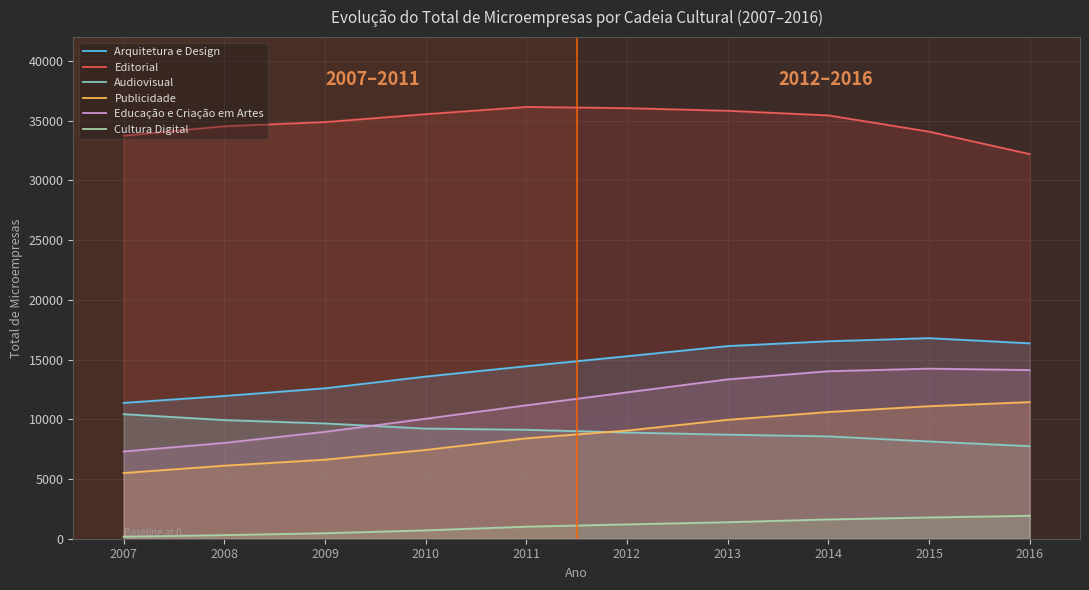

Reading left to right, list all the values displayed in this chart.

Arquitetura e Design: 2007=11371	2008=11952	2009=12593	2010=13574	2011=14444	2012=15276	2013=16128	2014=16531	2015=16792	2016=16359
Editorial: 2007=33740	2008=34534	2009=34883	2010=35546	2011=36151	2012=36050	2013=35829	2014=35443	2015=34084	2016=32207
Audiovisual: 2007=10430	2008=9932	2009=9650	2010=9221	2011=9120	2012=8888	2013=8711	2014=8569	2015=8142	2016=7748
Publicidade: 2007=5502	2008=6113	2009=6616	2010=7432	2011=8403	2012=9056	2013=9954	2014=10607	2015=11094	2016=11435
Educação e Criação em Artes: 2007=7303	2008=8022	2009=8949	2010=10042	2011=11171	2012=12254	2013=13340	2014=14022	2015=14239	2016=14120
Cultura Digital: 2007=169	2008=300	2009=457	2010=699	2011=1006	2012=1197	2013=1381	2014=1611	2015=1778	2016=1918